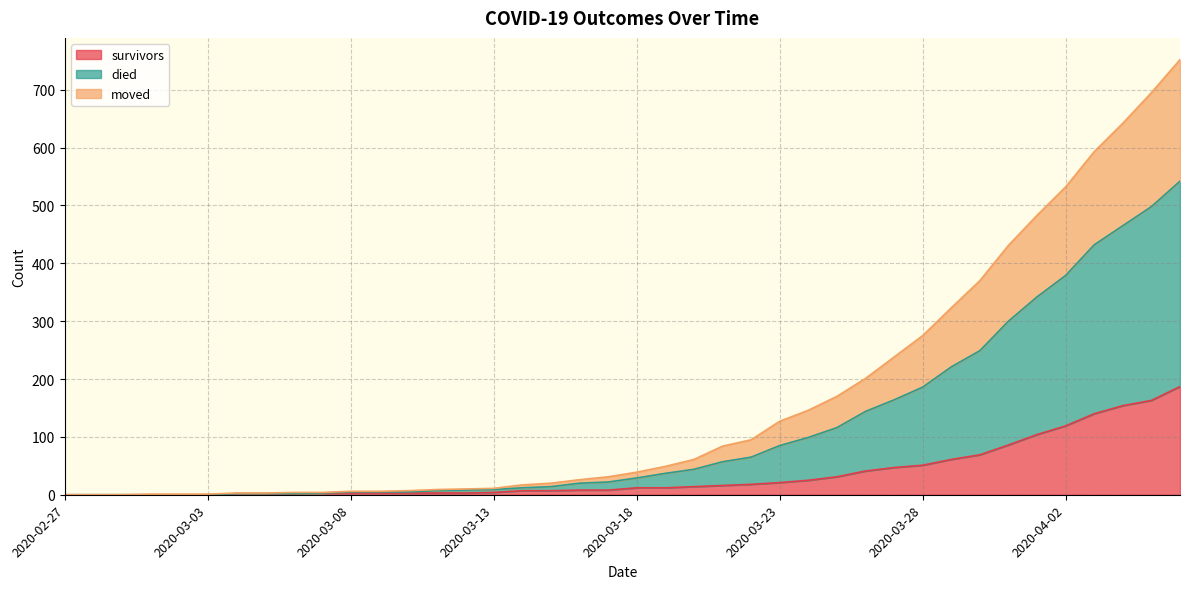

What is the maximum value for survivors?

187